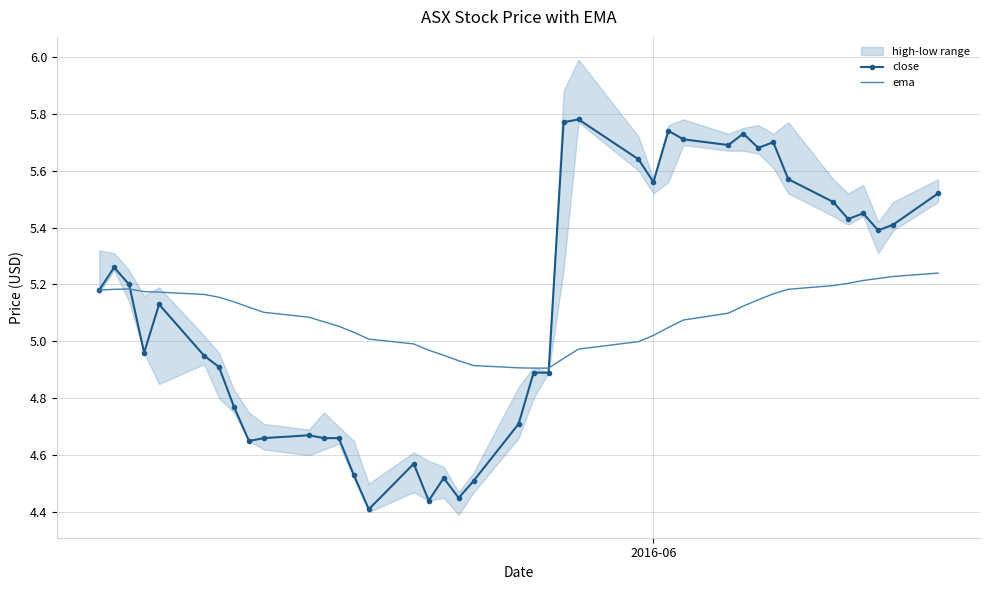

Reading left to right, what are all the values shown in this chart?

close: 5.2	5.3	5.2	5.0	5.1	5.0	4.9	4.8	4.7	4.7	4.7	4.7	4.7	4.5	4.4	4.6	4.4	4.5	4.5	4.5	4.7	4.9	4.9	5.8	5.8	5.6	5.6	5.7	5.7	5.7	5.7	5.7	5.7	5.6	5.5	5.4	5.5	5.4	5.4	5.5
ema: 5.2	5.2	5.2	5.2	5.2	5.2	5.2	5.1	5.1	5.1	5.1	5.1	5.1	5.0	5.0	5.0	5.0	5.0	4.9	4.9	4.9	4.9	4.9	4.9	5.0	5.0	5.0	5.0	5.1	5.1	5.1	5.1	5.2	5.2	5.2	5.2	5.2	5.2	5.2	5.2